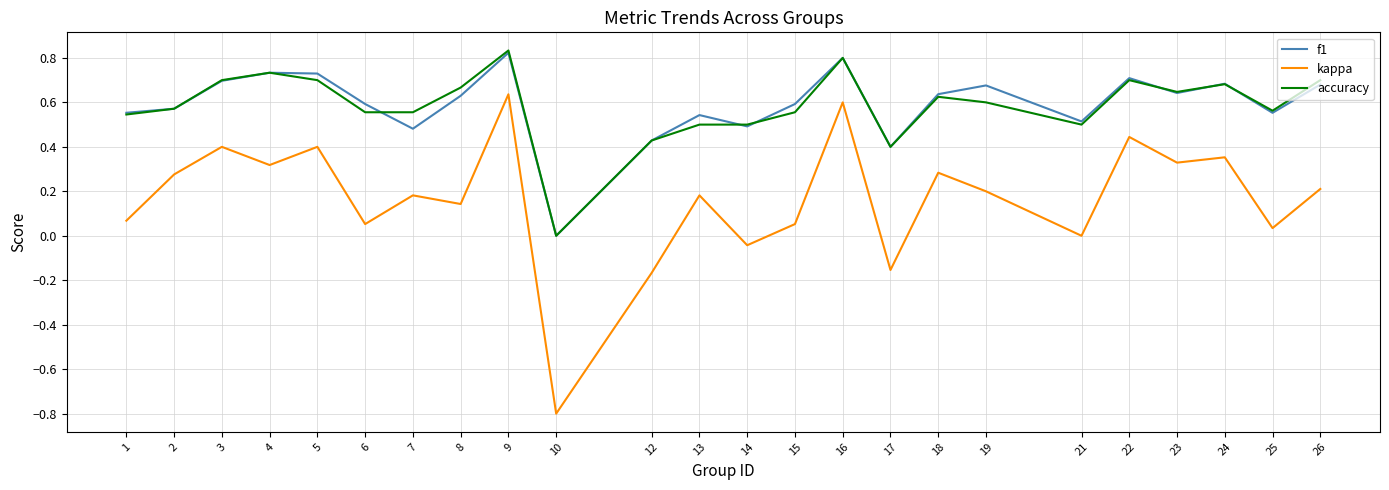

Which series has the largest range (max minus min)?

kappa